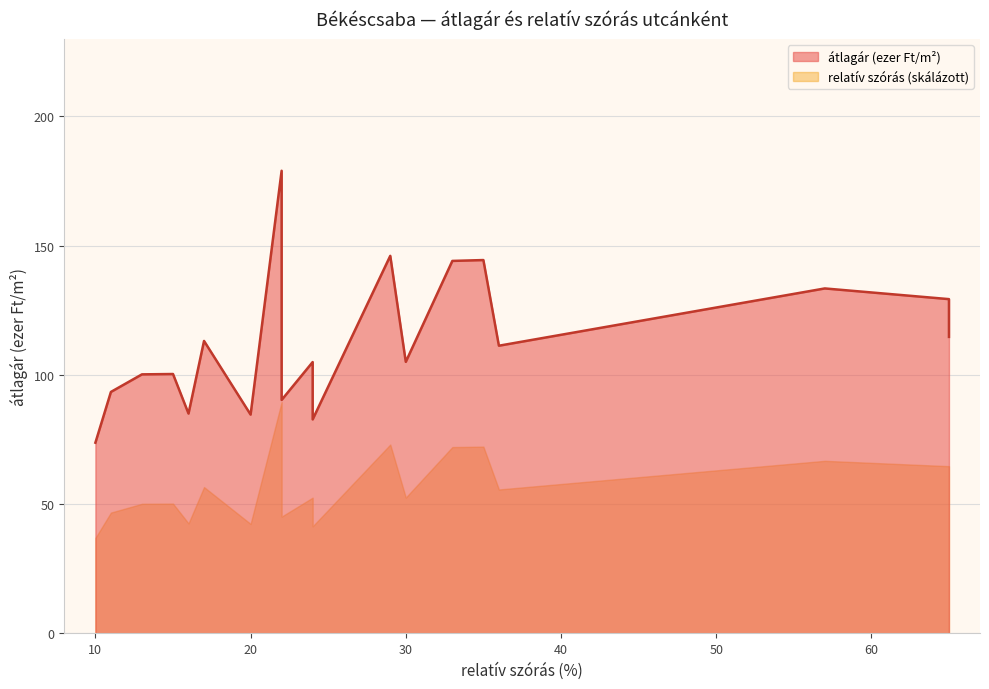

Reading left to right, extract all data points from this chart.

átlagár (ezer Ft/m2): 84.6	146.0	144.1	104.9	82.7	114.7	73.7	111.2	100.2	100.3	93.4	85.0	178.9	115.0	129.3	113.1	105.0	90.3	133.4	144.4
relatív szórás (%): 20.0	29.0	33.0	24.0	24.0	65.0	10.0	36.0	13.0	15.0	11.0	16.0	22.0	22.0	65.0	17.0	30.0	22.0	57.0	35.0